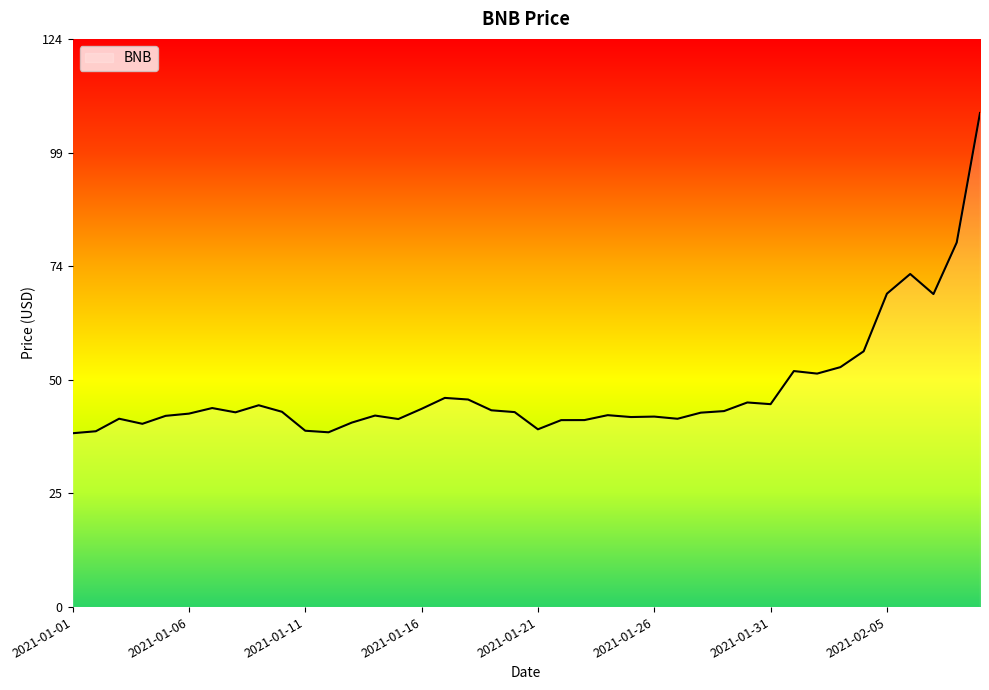

What is the maximum value shown in the chart?

107.7